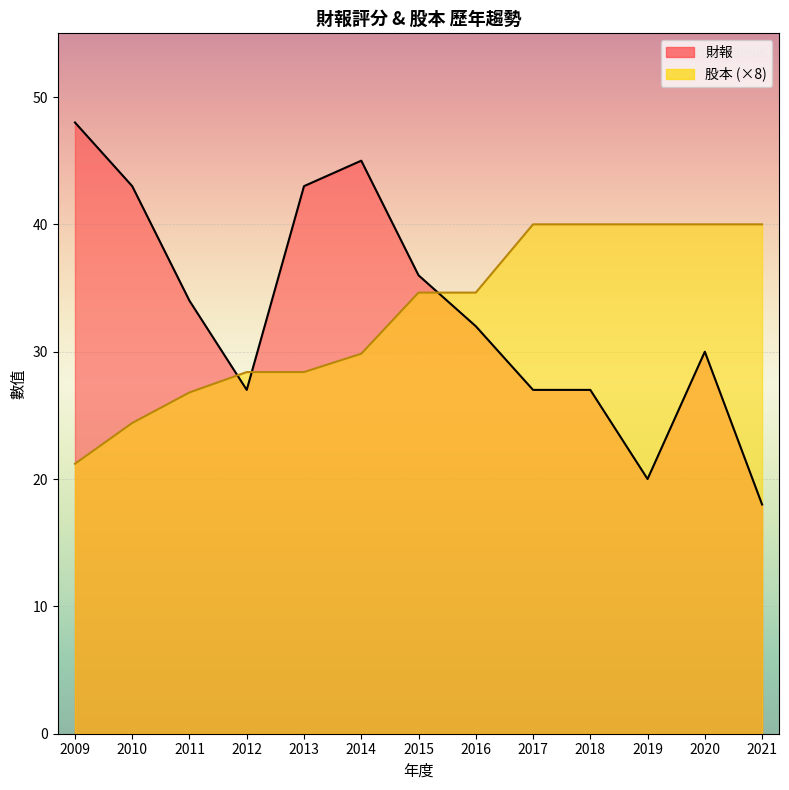

What is the difference between the 股本 values at 2019 and 2010?

2.0